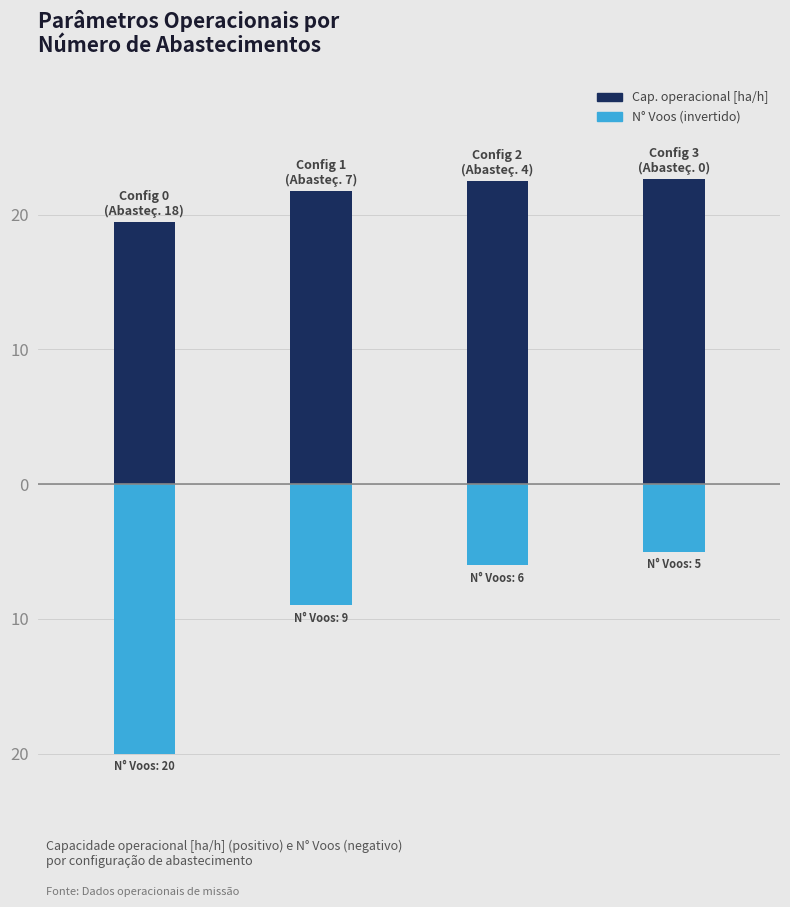

Rank the series at 3 from lowest to highest value.

N° Voos (negativo), Capacidade operacional [ha/h]